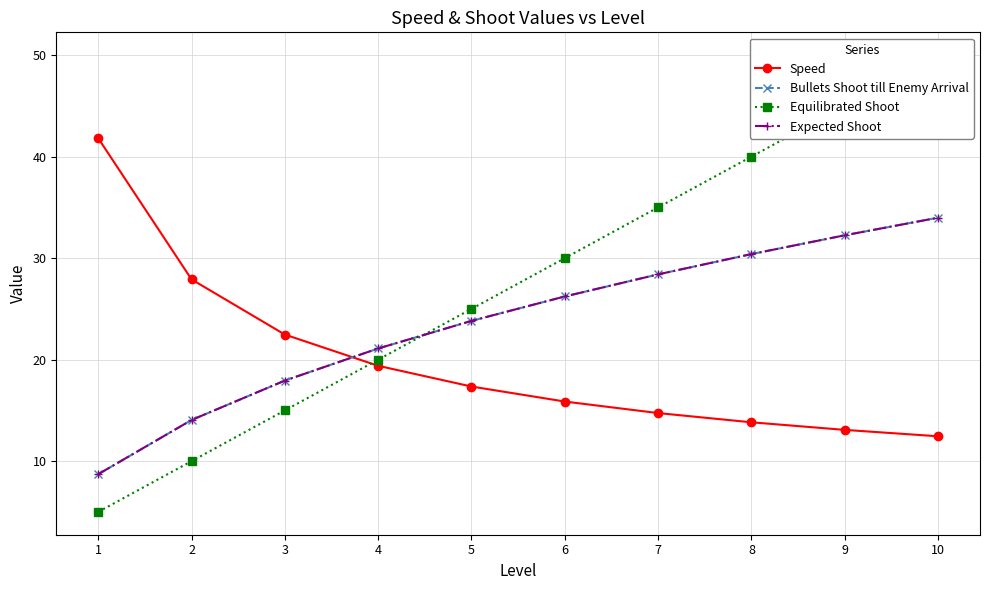

What is the average value of the Equilibrated Shoot series?

27.5